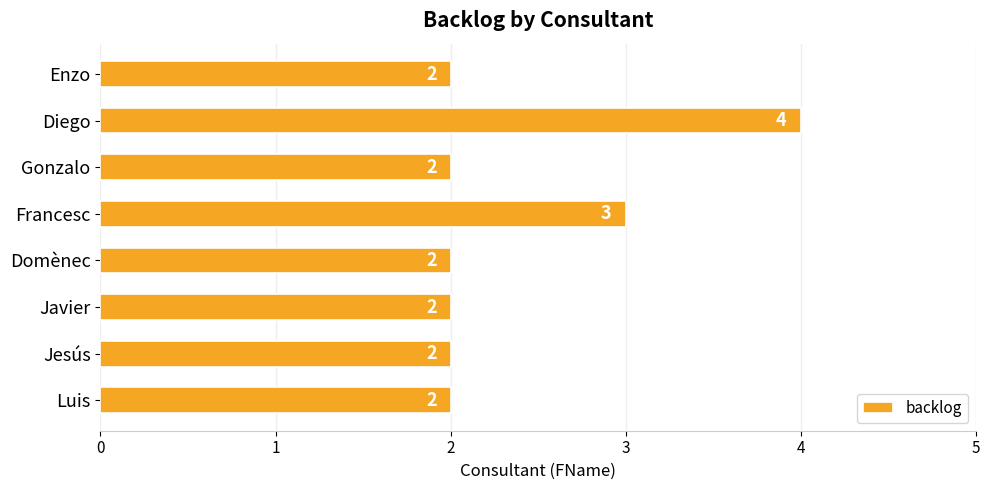

Reading top to bottom, extract all data points from this chart.

2	4	2	3	2	2	2	2